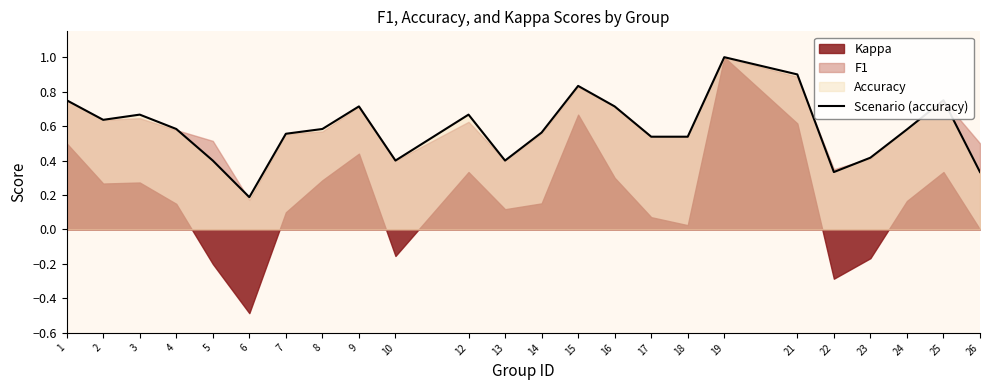

List the labels in order of value, largest first.

19, 21, 15, 1, 25, 9, 16, 3, 12, 2, 4, 8, 24, 14, 7, 17, 18, 23, 5, 10, 13, 22, 26, 6